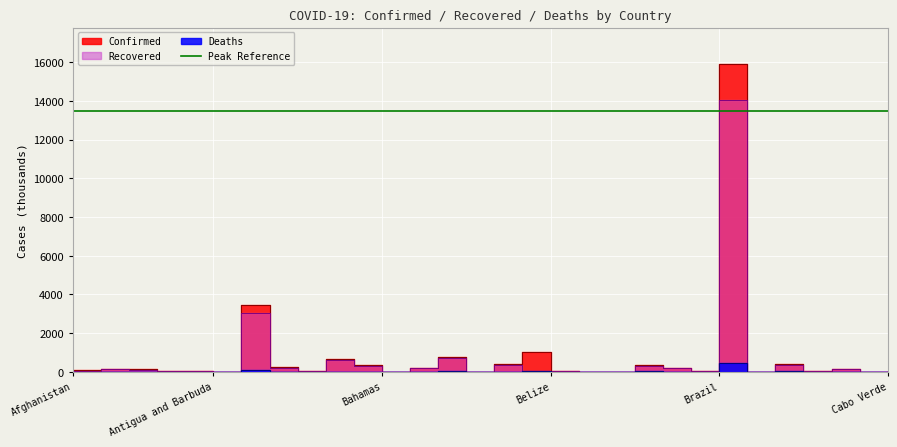

What is the value of the Confirmed point at the 10th from the left?

639.6